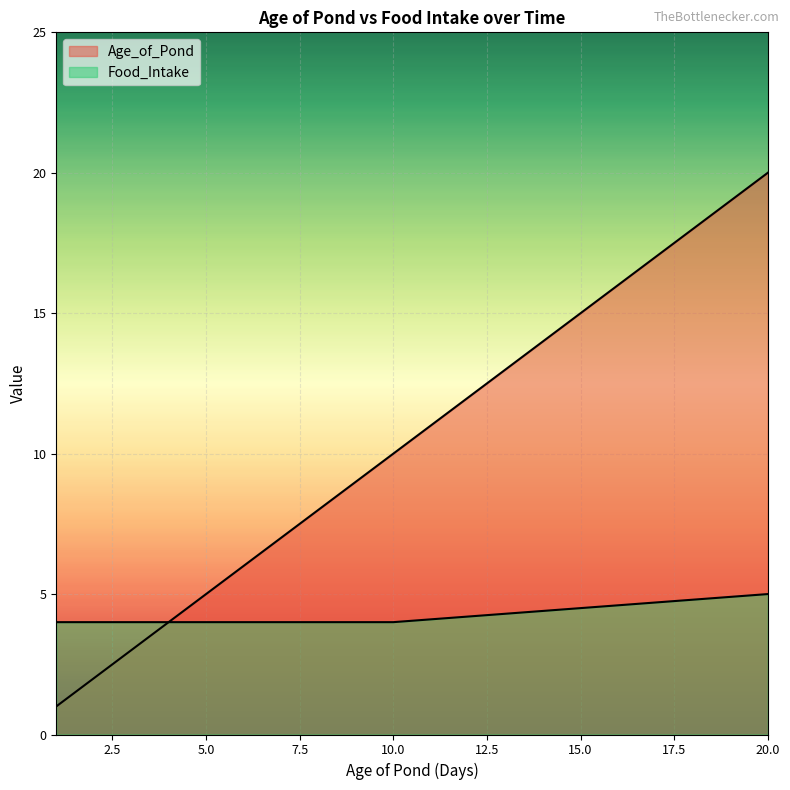

Reading left to right, what are all the values shown in this chart?

Age_of_Pond: 1.0	2.0	3.0	4.0	5.0	6.0	7.0	8.0	9.0	10.0	11.0	12.0	13.0	14.0	15.0	16.0	17.0	18.0	19.0	20.0
Food_Intake: 4.0	4.0	4.0	4.0	4.0	4.0	4.0	4.0	4.0	4.0	4.1	4.2	4.3	4.4	4.5	4.6	4.7	4.8	4.9	5.0